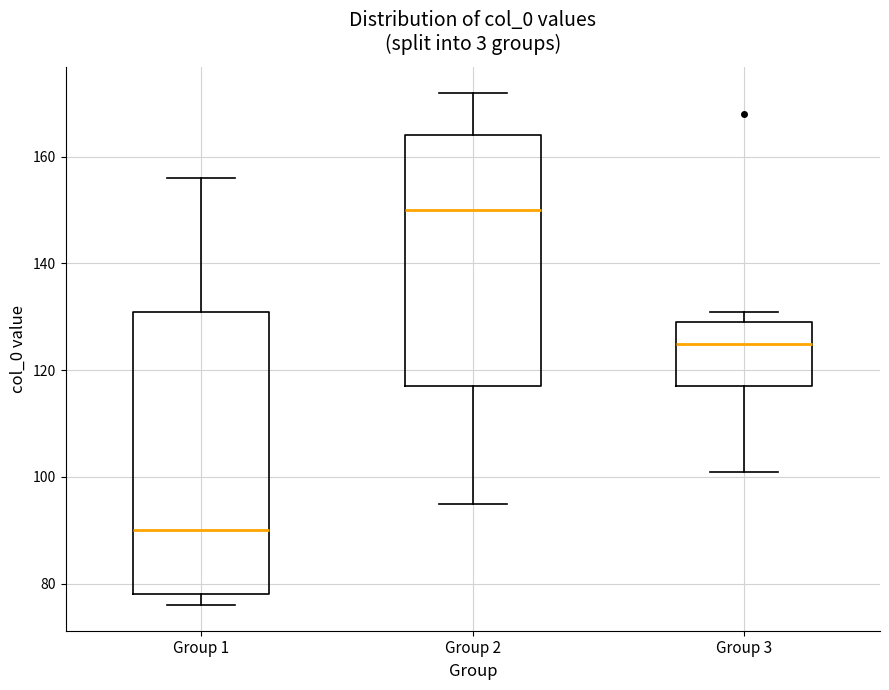

Which box's median line is the highest?

Group 2